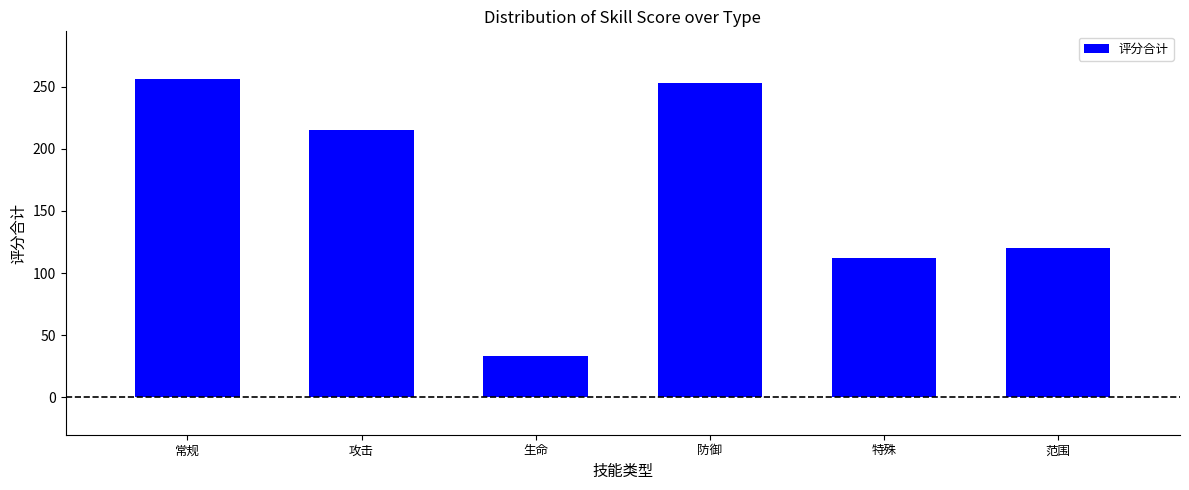

What is the value of the 4th bar from the left?

253